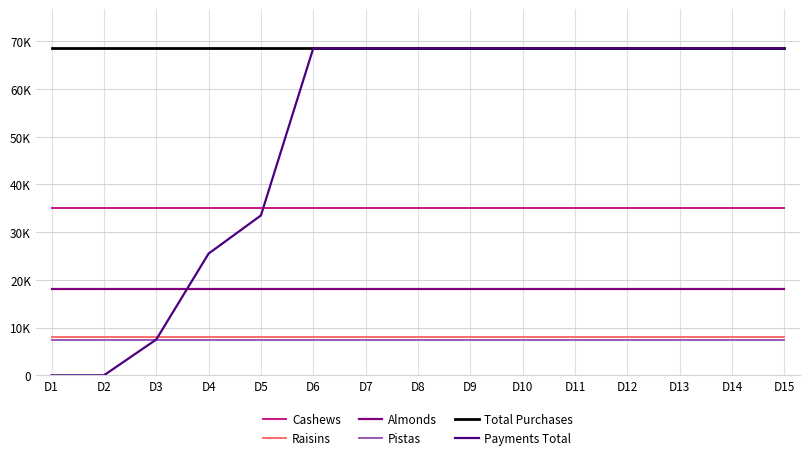

Does the chart have visible grid lines?

Yes